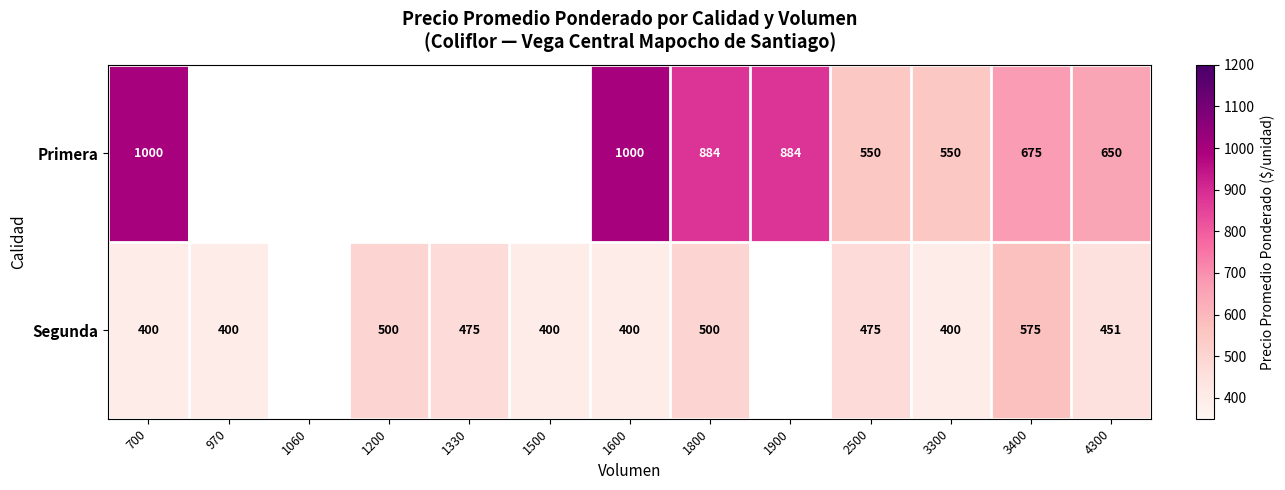

The value of Primera at 3300 is 758. True or false?

False